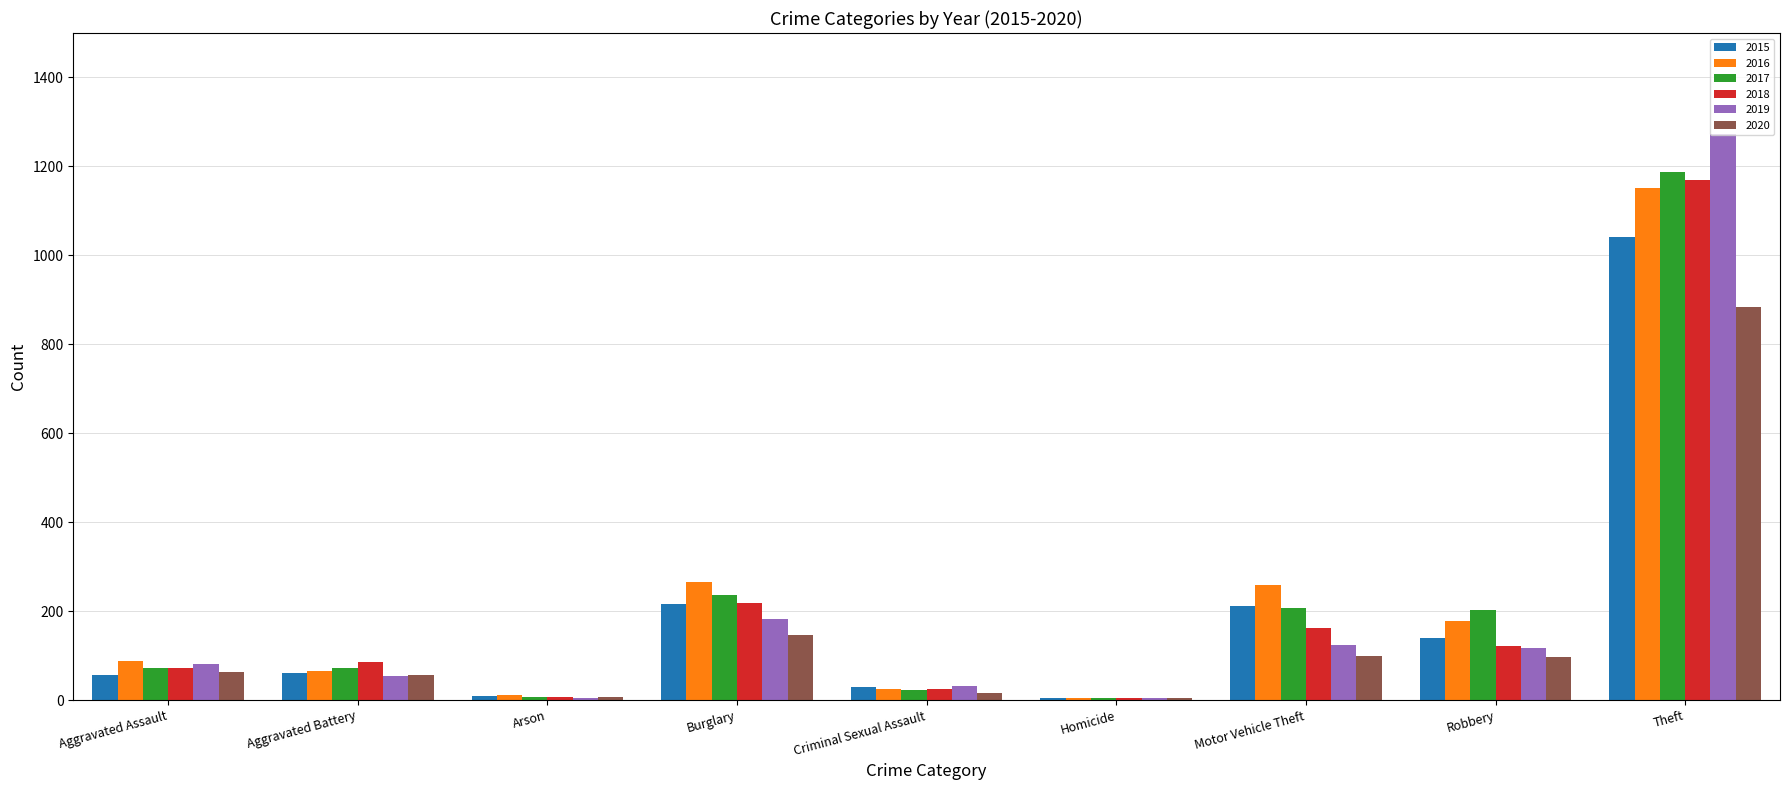

Read the 2018 value at Burglary.

218